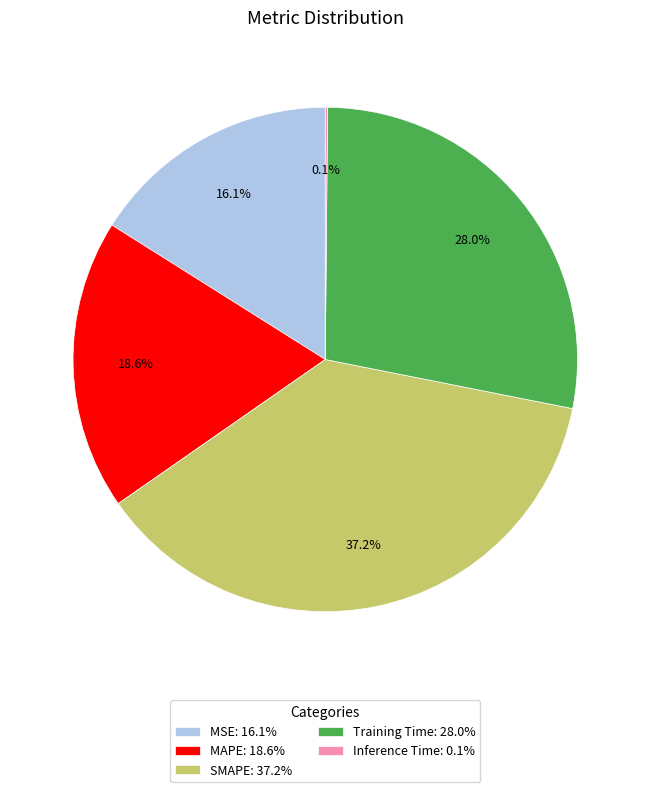

Does SMAPE account for over 50% of the chart?

No